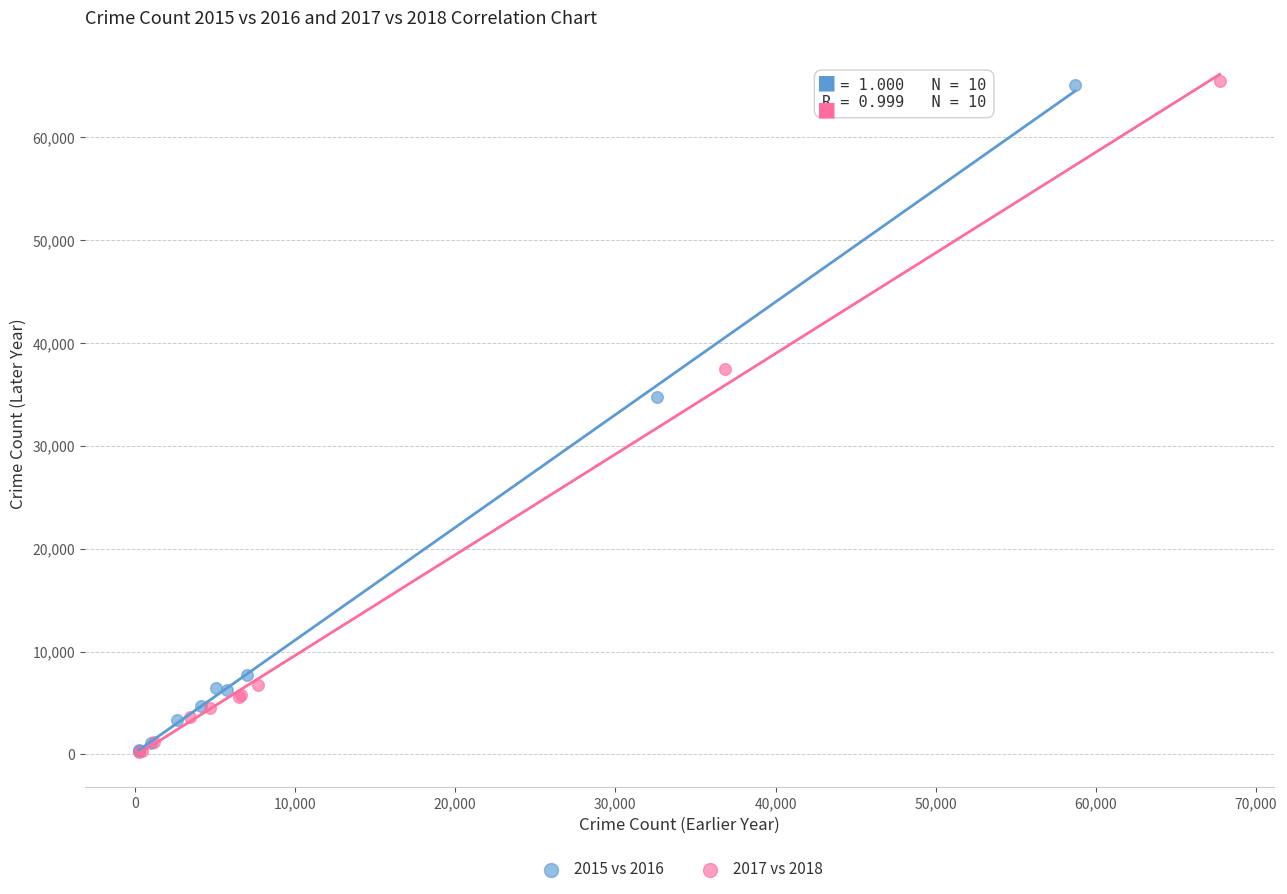

What are all the series names shown in the legend?

2015 vs 2016, 2017 vs 2018